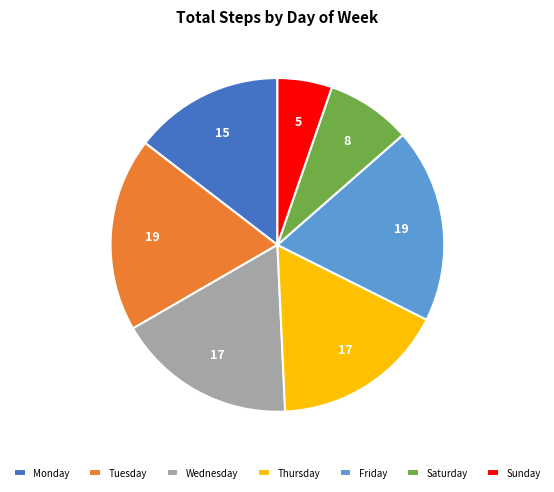

What is the smallest slice in the pie chart?

Sunday